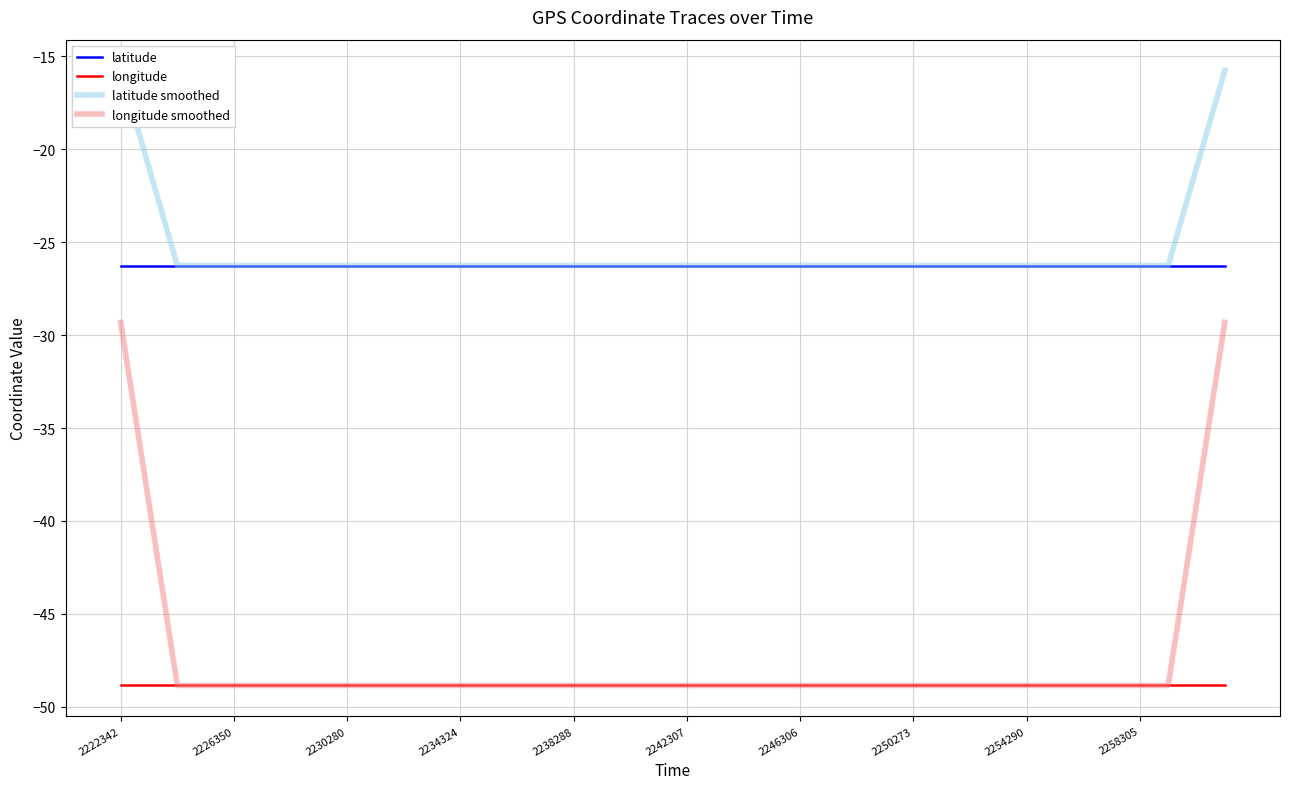

True or false: latitude smoothed and longitude smoothed intersect in this chart.

False